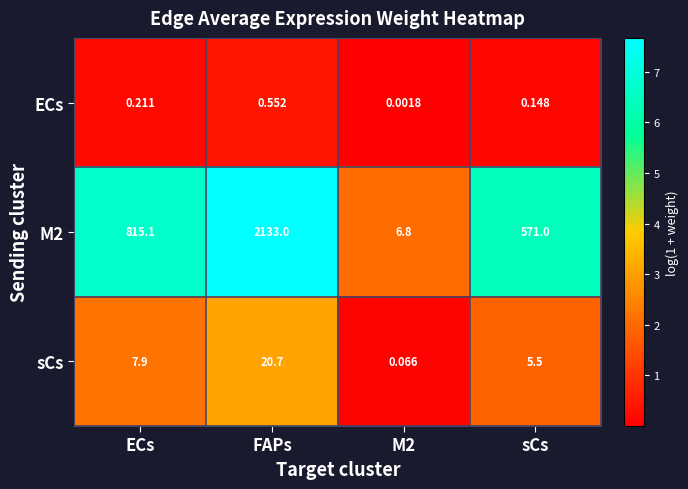

Where does the sCs series first go above 7?

ECs